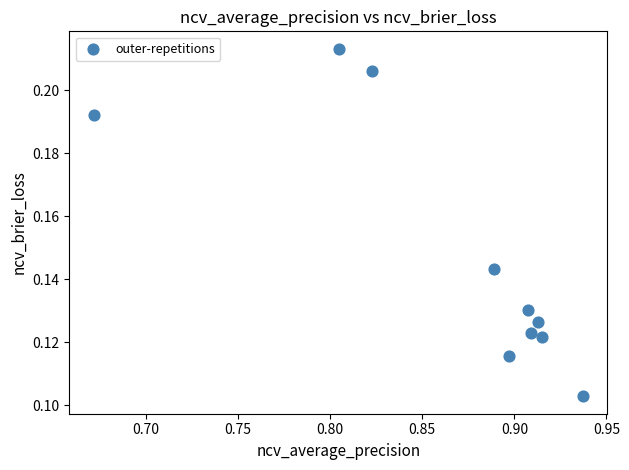

What is the average X value?

0.9